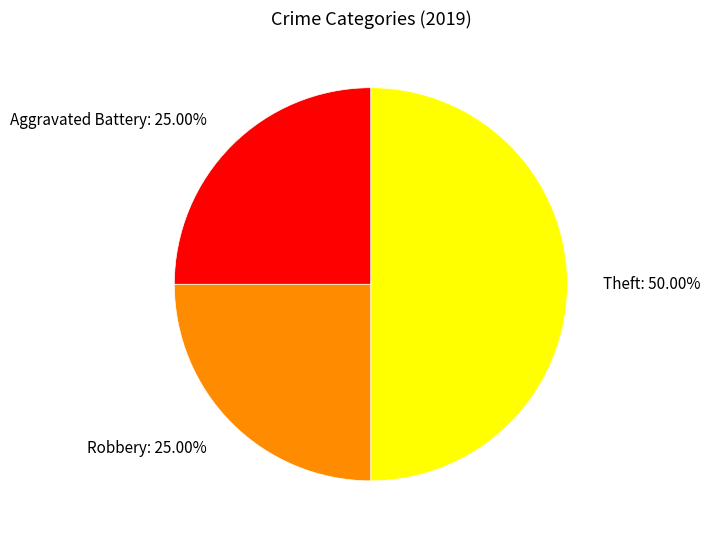

Combined, do Theft and Aggravated Battery account for over 50%?

Yes